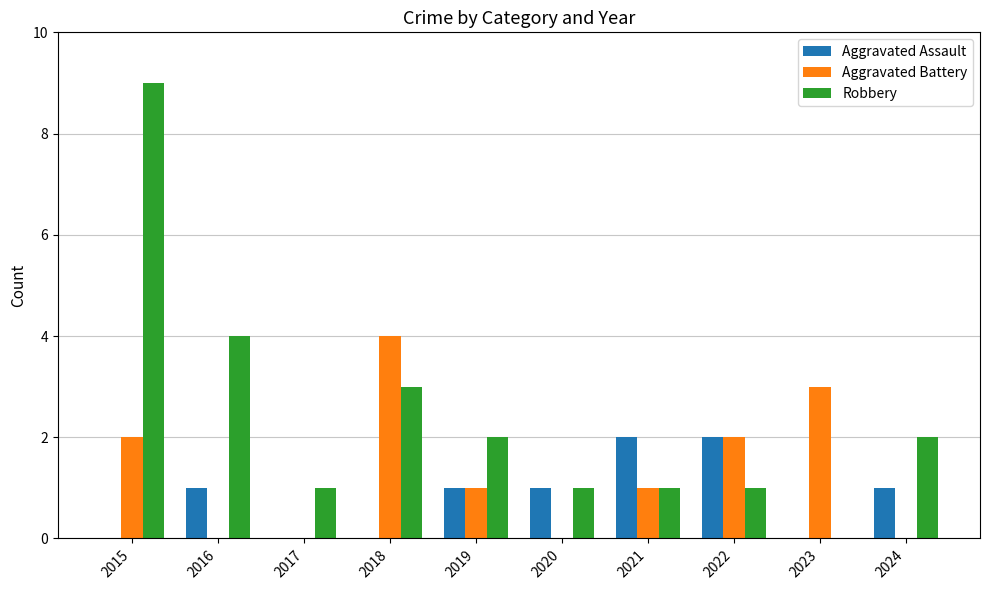

Reading right to left, what are all the values shown in this chart?

Aggravated Assault: 1	0	2	2	1	1	0	0	1	0
Aggravated Battery: 0	3	2	1	0	1	4	0	0	2
Robbery: 2	0	1	1	1	2	3	1	4	9